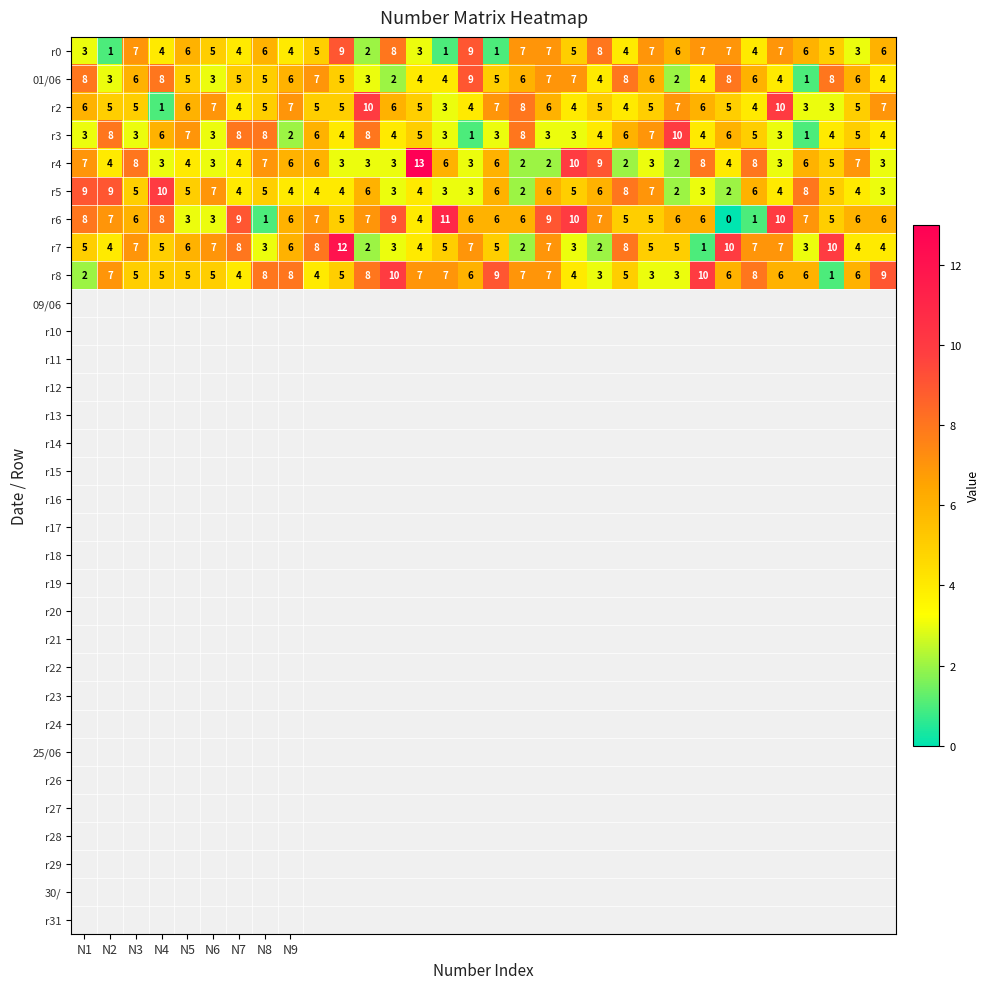

Count the r0 values in the range 4 to 7.

21